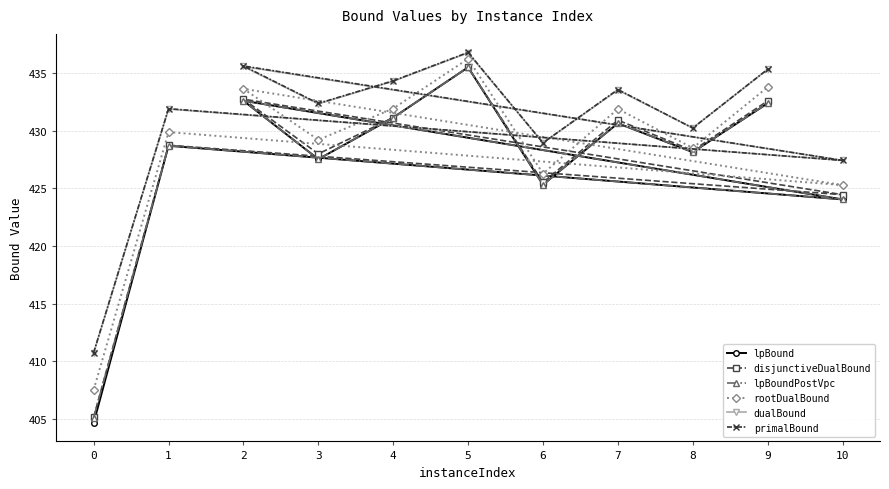

What is the average value of the rootDualBound series?

428.6